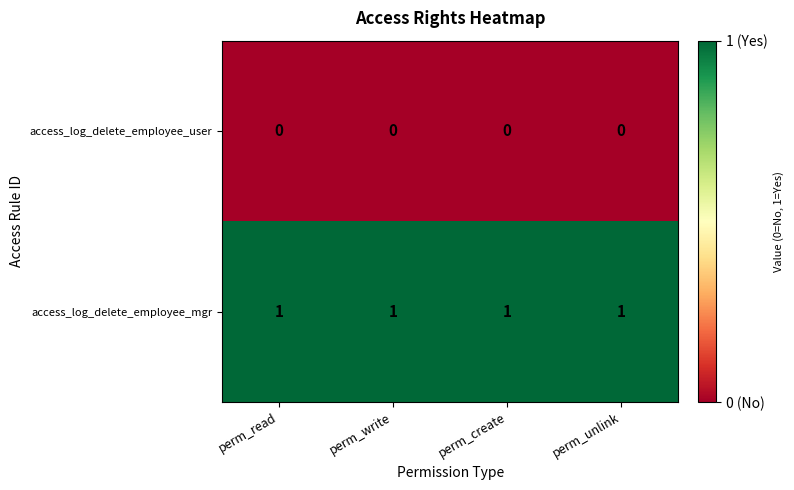

Rank the series by their maximum value, from highest to lowest.

access_log_delete_employee_mgr, access_log_delete_employee_user